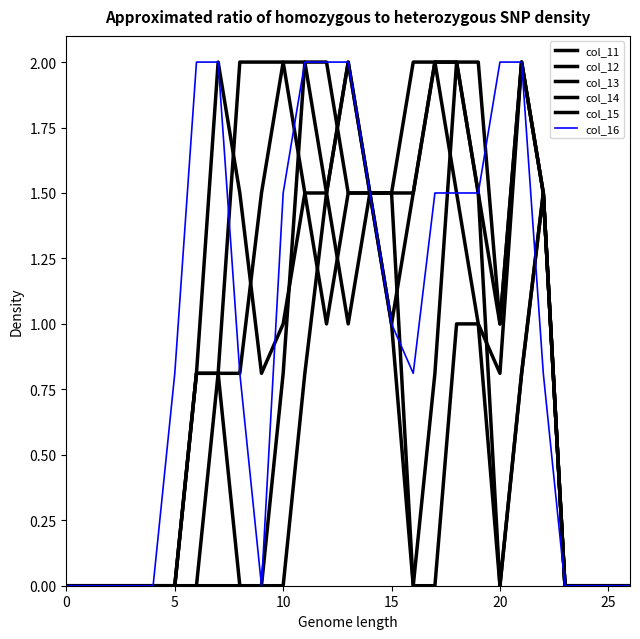

Count the number of data series in this chart.

6